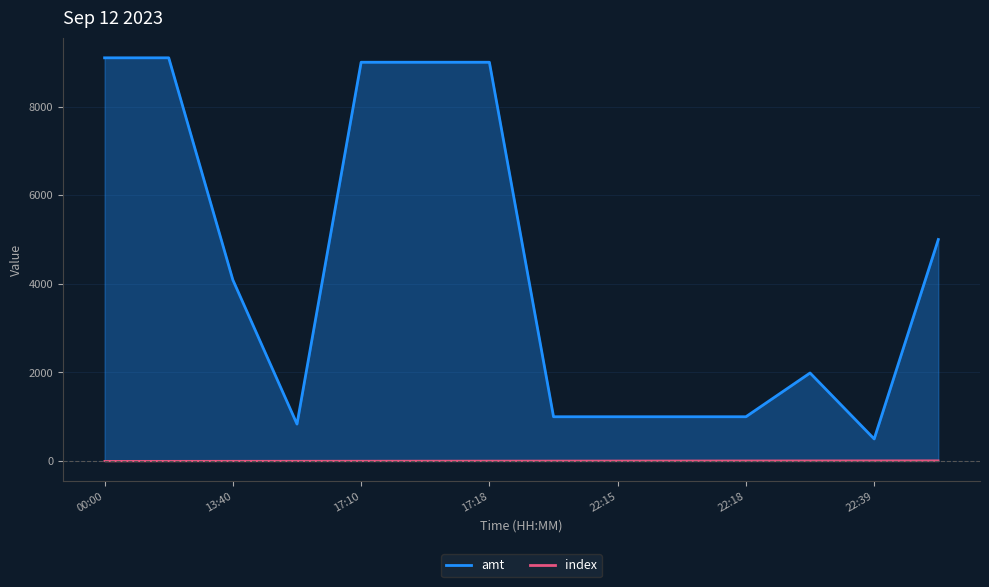

What is the highest value of the amt series?

9100.0